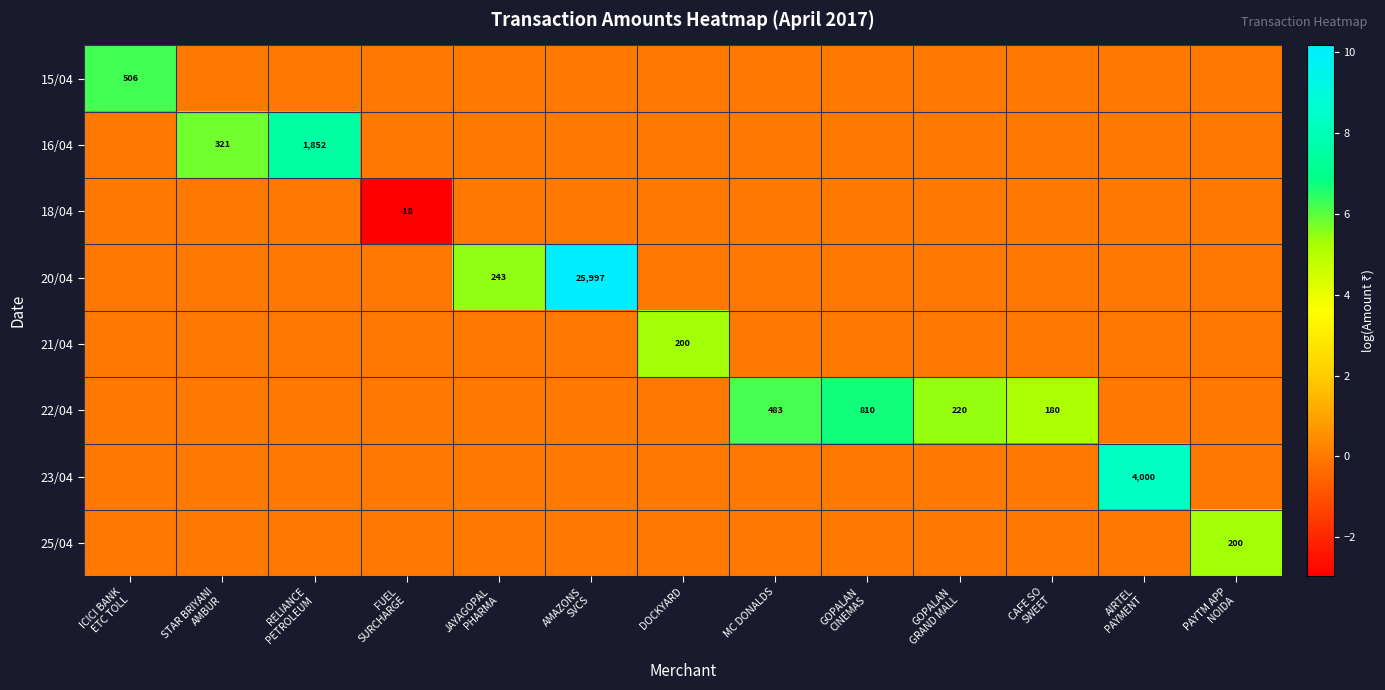

Which series has the largest range (max minus min)?

20/04